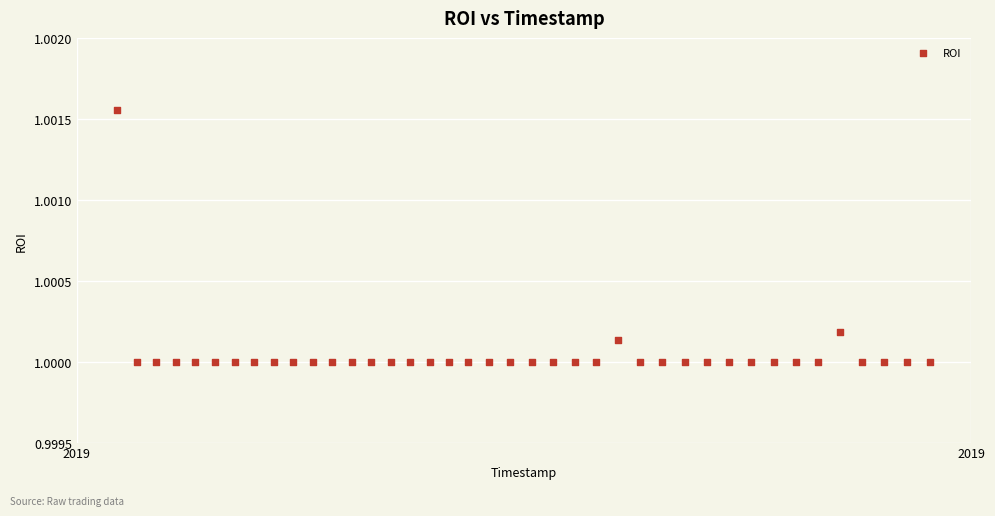

What is the range of X values (max minus min)?

37.3